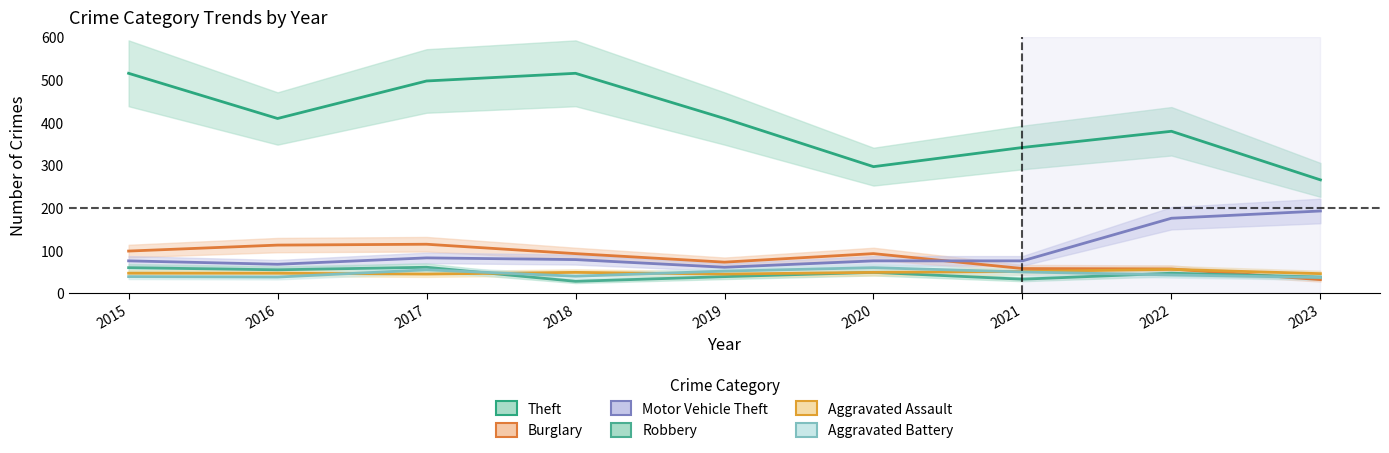

What is the total value across all series at 2023?

606